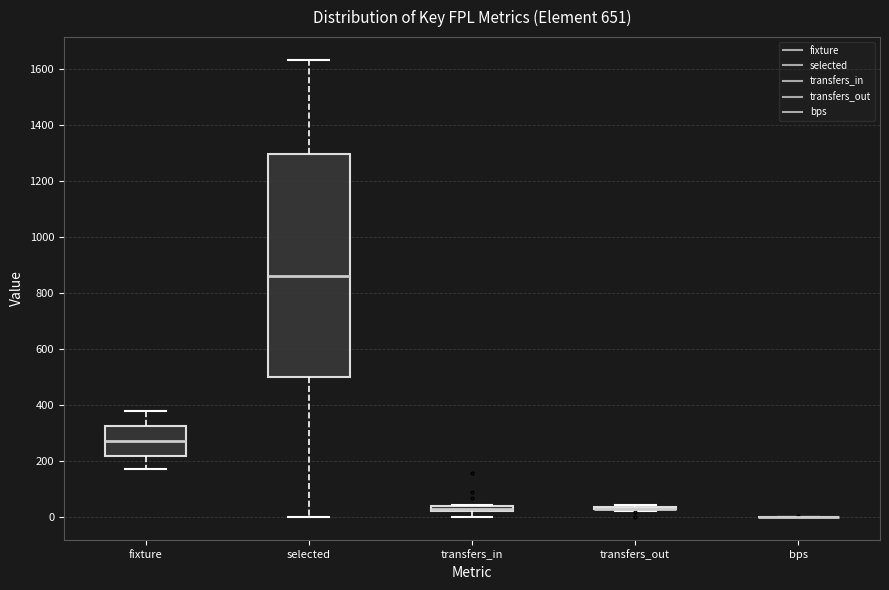

Which box is the tallest, from its lower edge to its upper edge?

selected